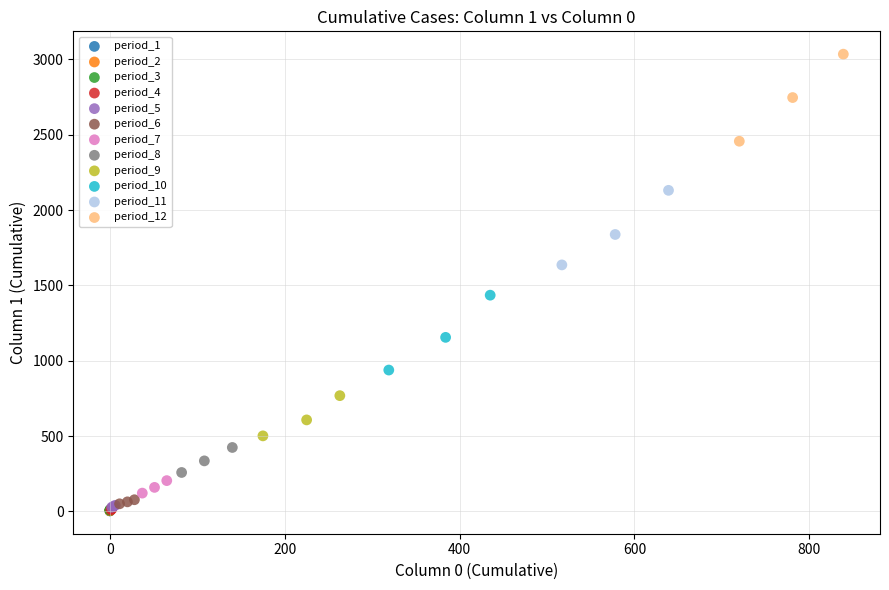

Which series reaches the maximum Y coordinate?

period_12